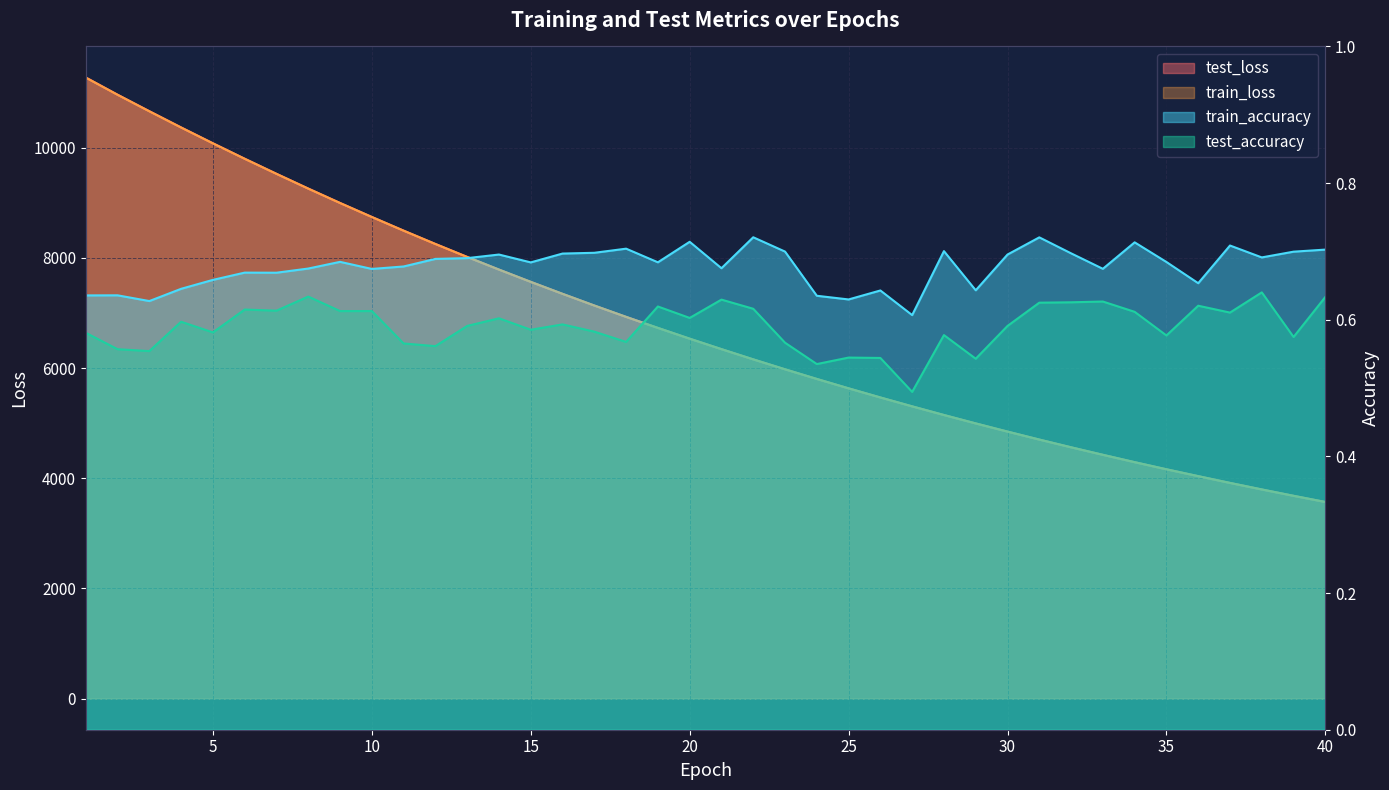

True or false: test_accuracy and train_accuracy intersect in this chart.

False